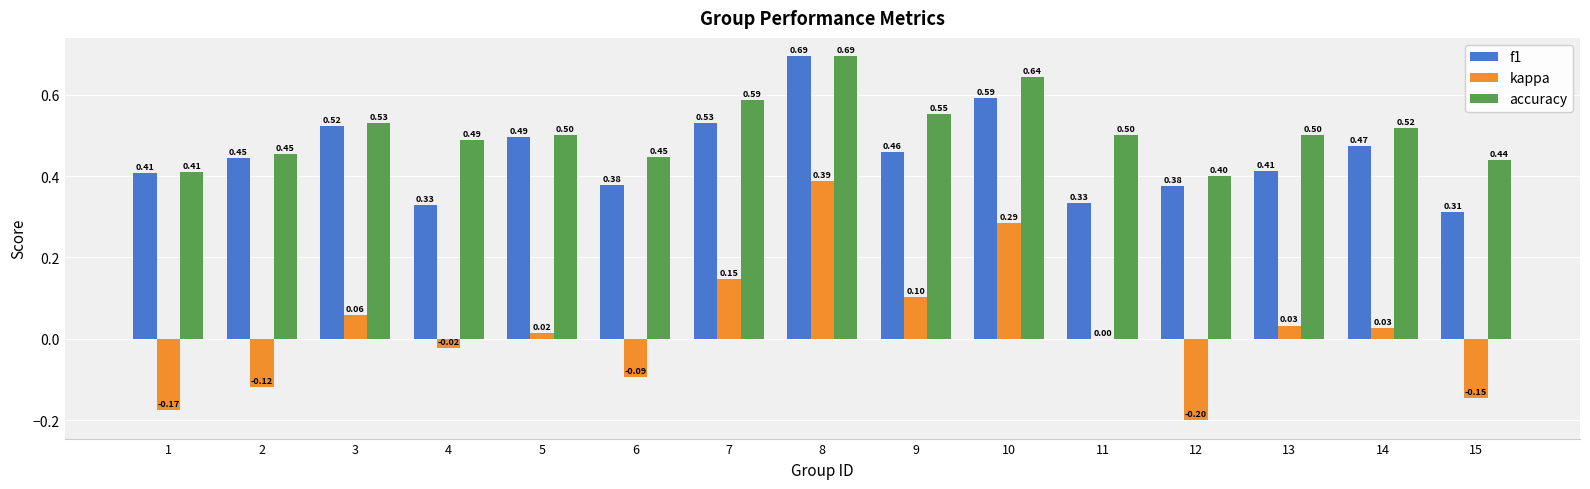

Between 5 and 13, which series saw the biggest shift?

f1